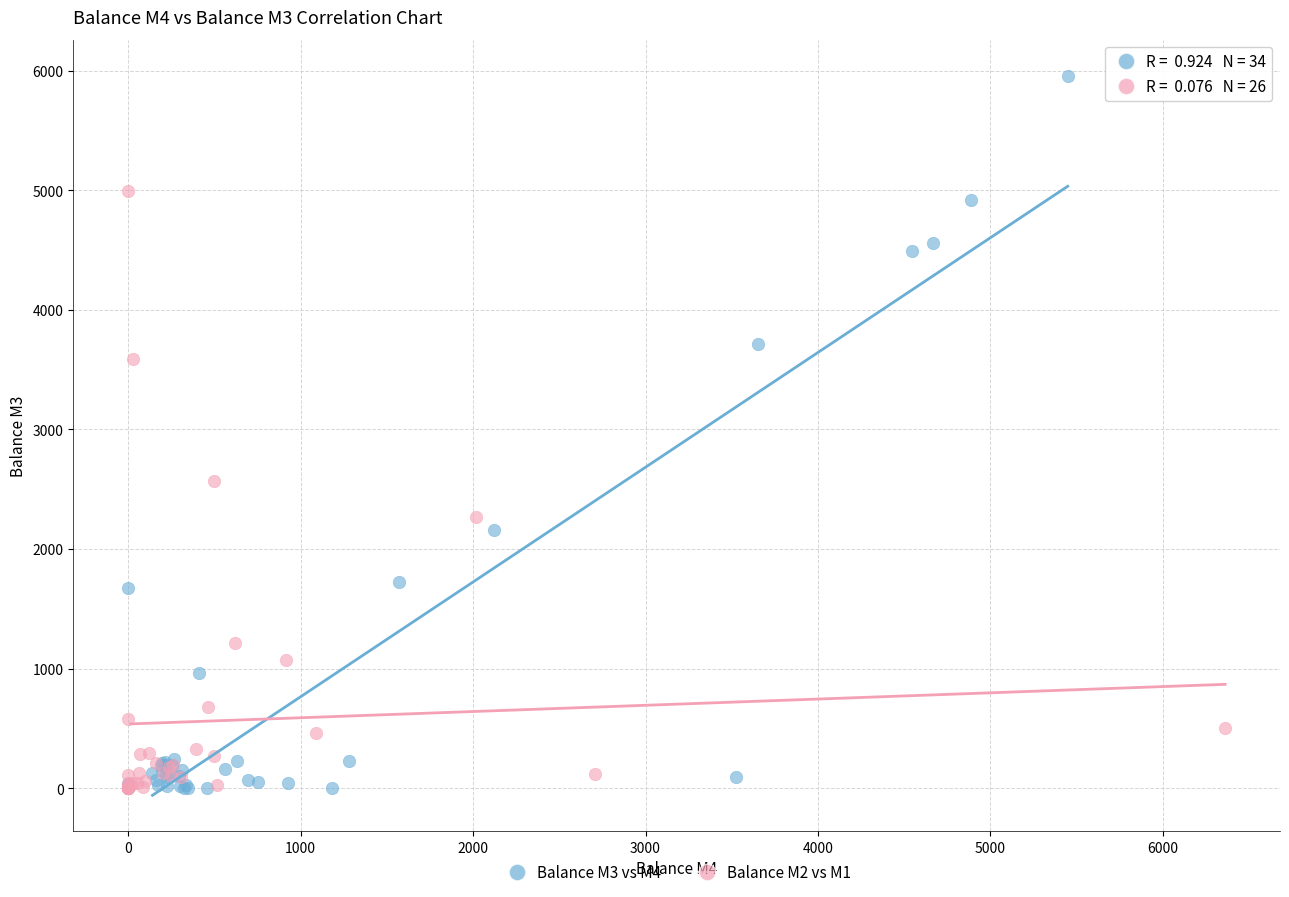

What are all the series names shown in the legend?

Balance M3 vs M4, Balance M2 vs M1